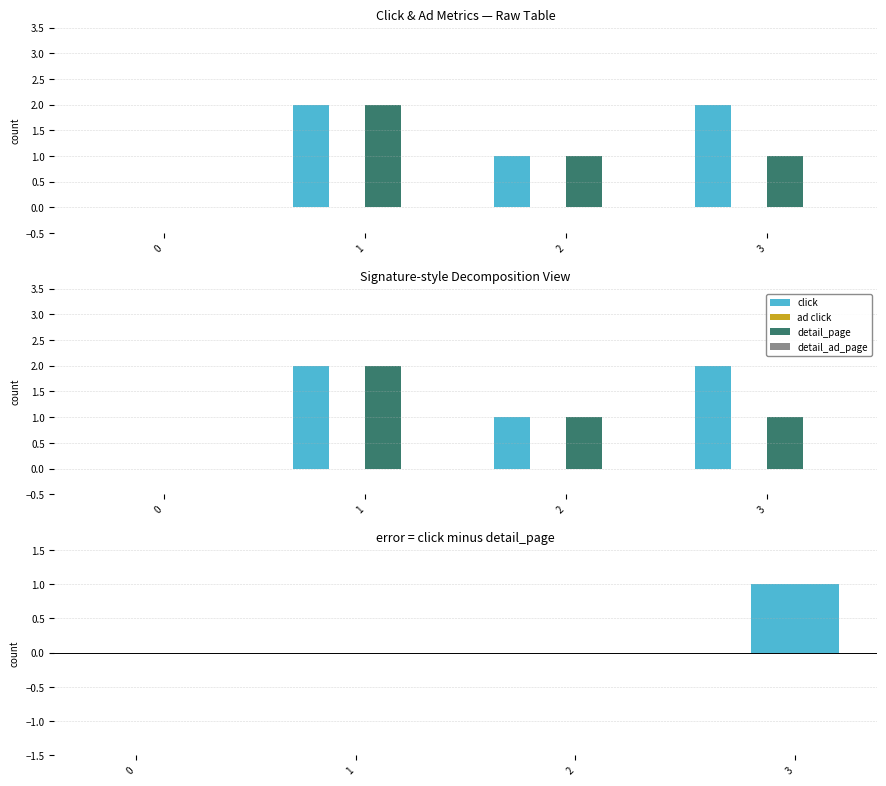

Rank the series at 1 from highest to lowest value.

click, detail_page, ad click, detail_ad_page, click - detail_page